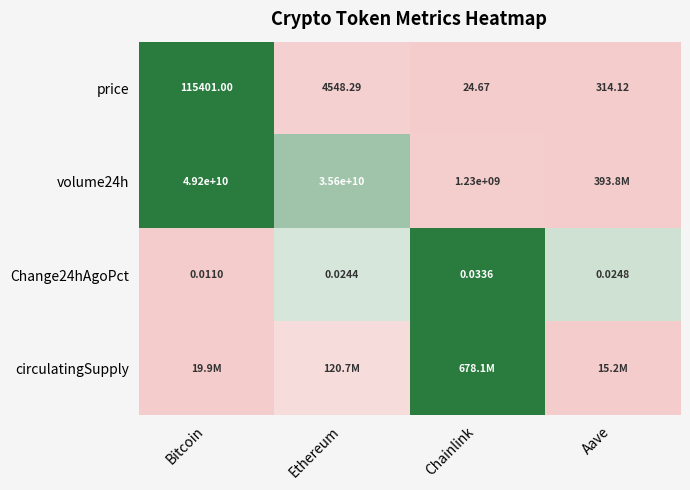

Rank the categories by price value from highest to lowest.

Bitcoin, Ethereum, Aave, Chainlink